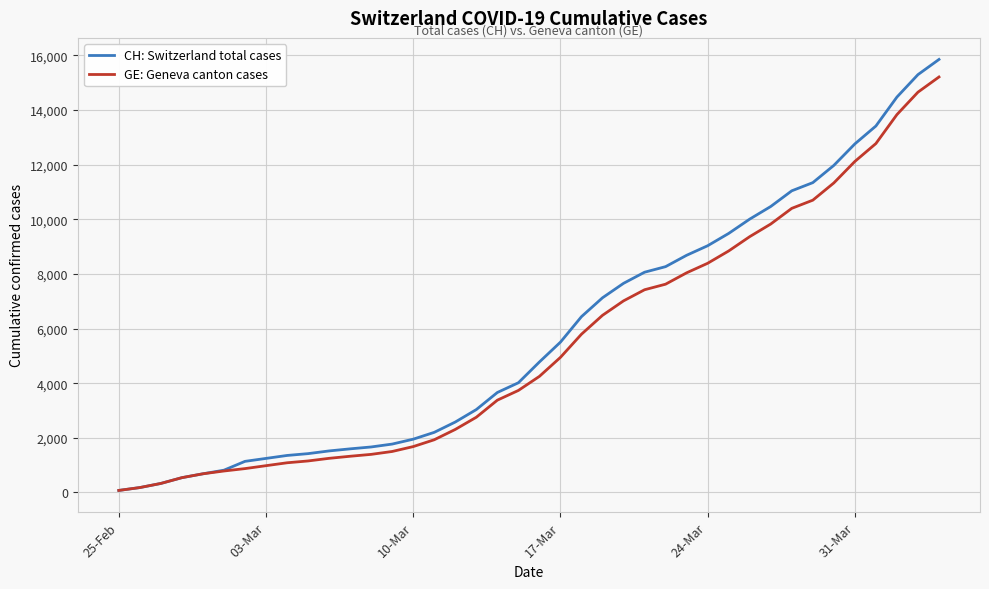

List the series in order of their peak value, lowest first.

GE: Geneva canton cases, CH: Switzerland total cases